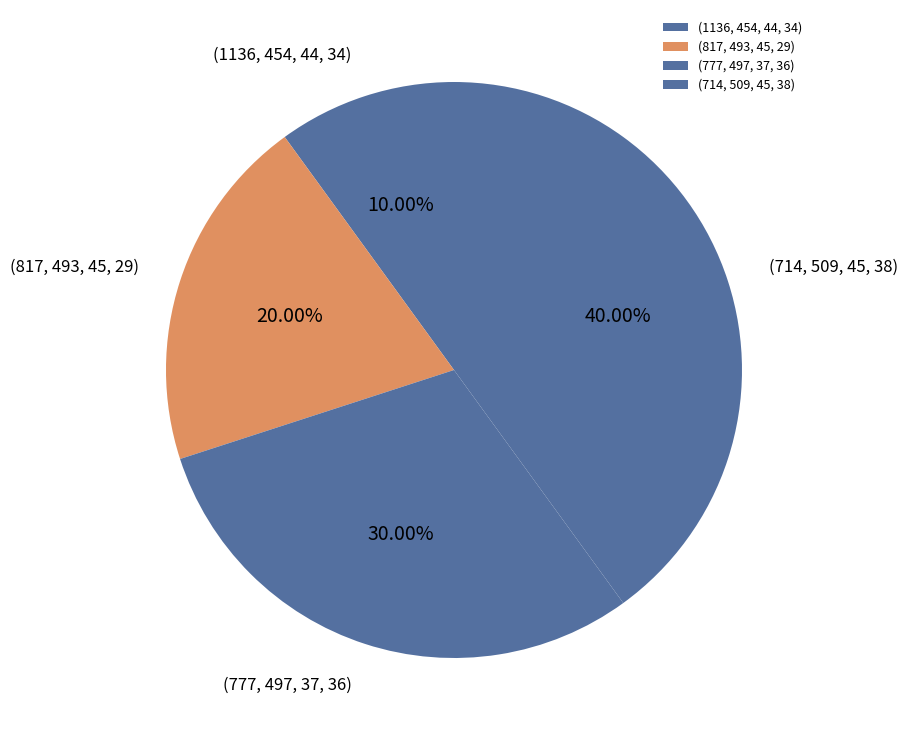

Rank the categories by value from lowest to highest.

(1136, 454, 44, 34), (817, 493, 45, 29), (777, 497, 37, 36), (714, 509, 45, 38)